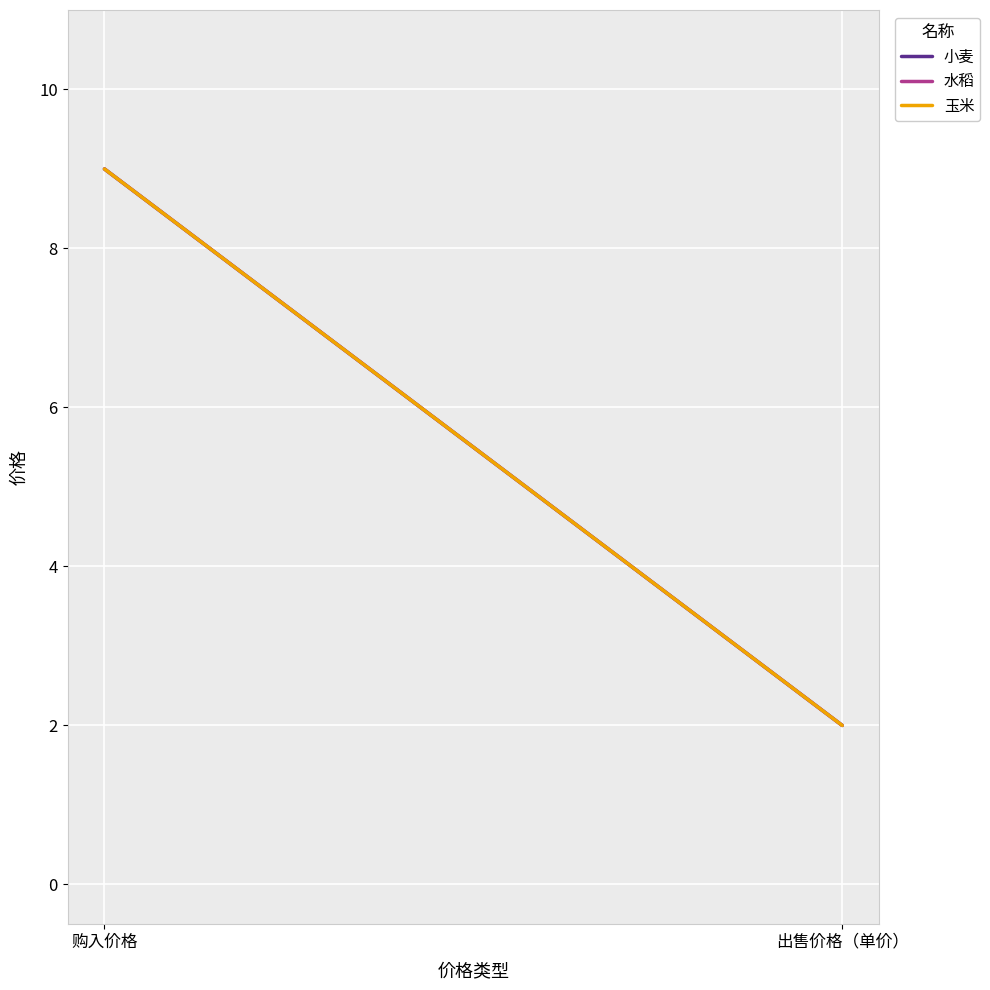

Which series has the widest spread of values?

小麦